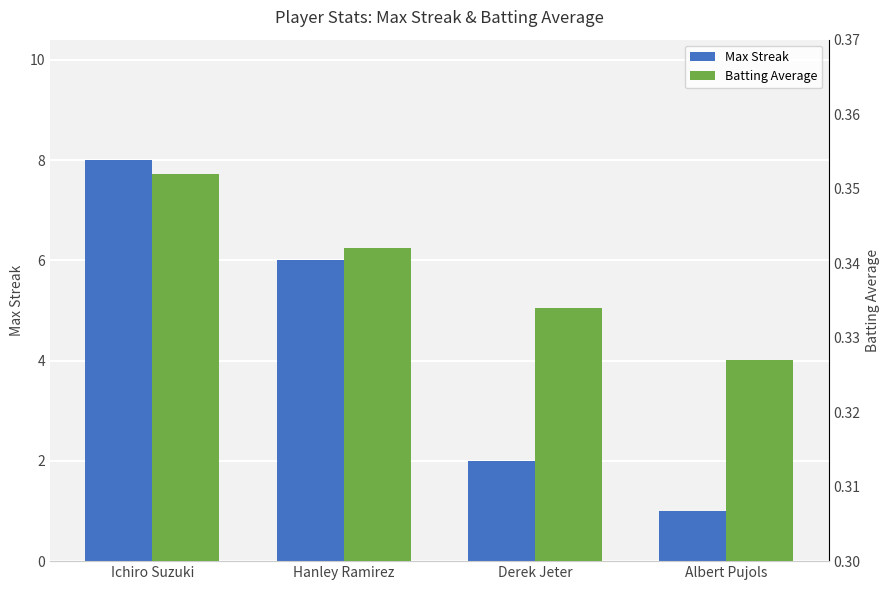

What is the sum of all Max Streak values?

17.0